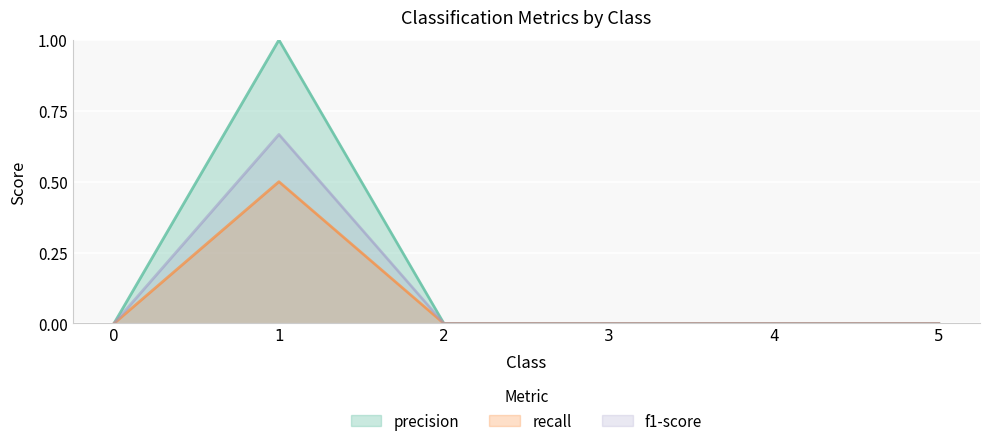

How many lines are shown in the chart?

3